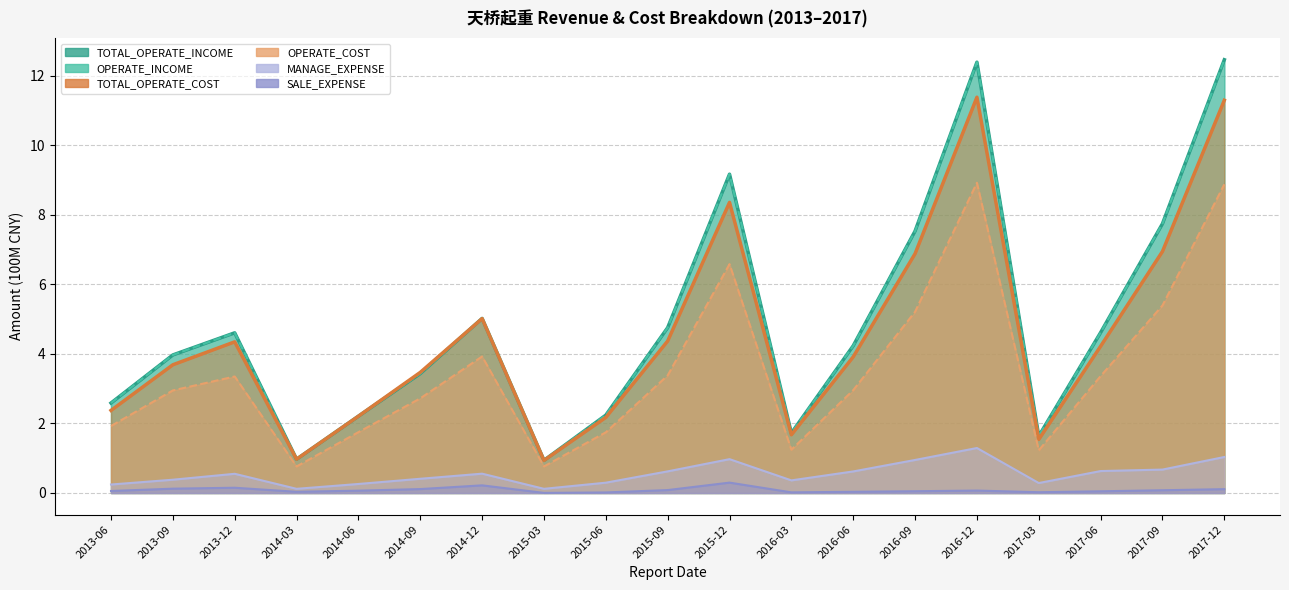

What is the minimum value for TOTAL_OPERATE_COST?

0.9